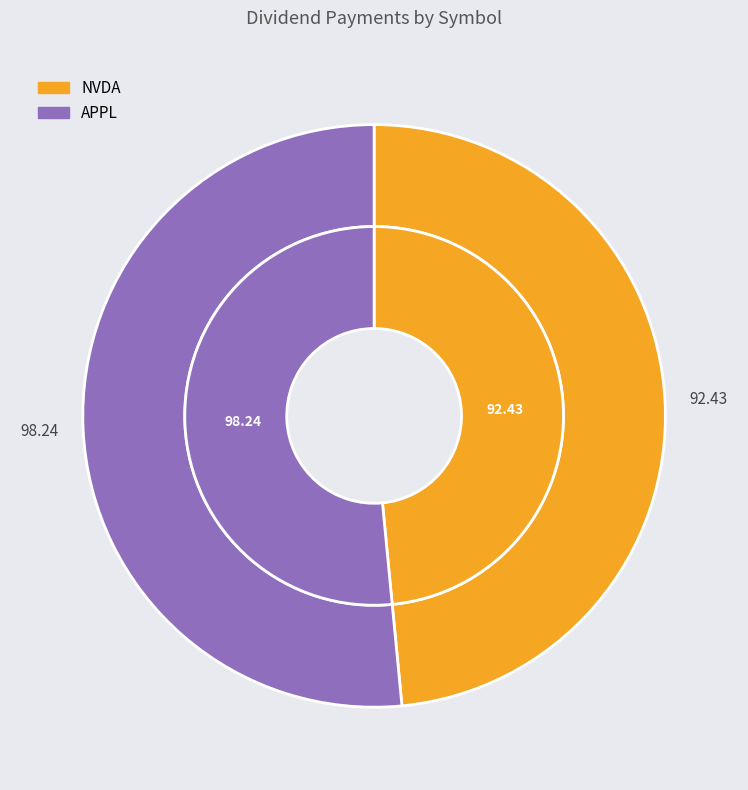

What is the change in value from NVDA to APPL?

+5.8